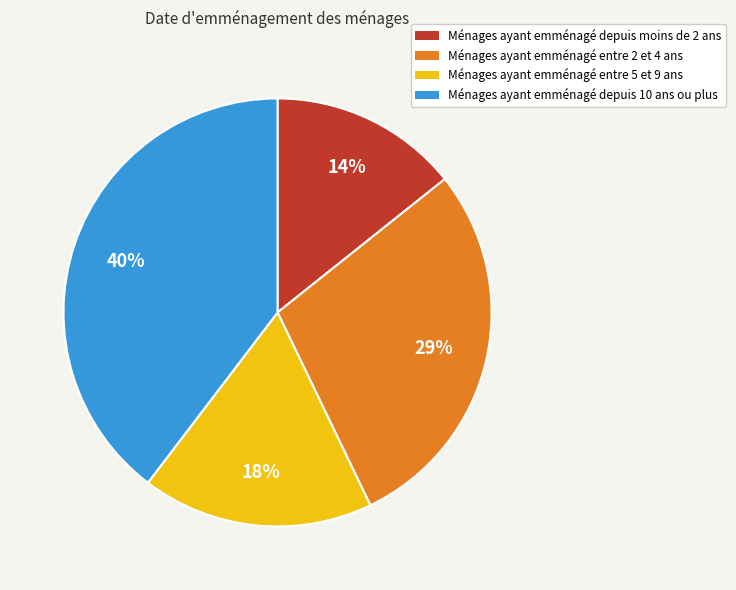

Is it true that Ménages ayant emménagé entre 2 et 4 ans is 21% of the pie?

False